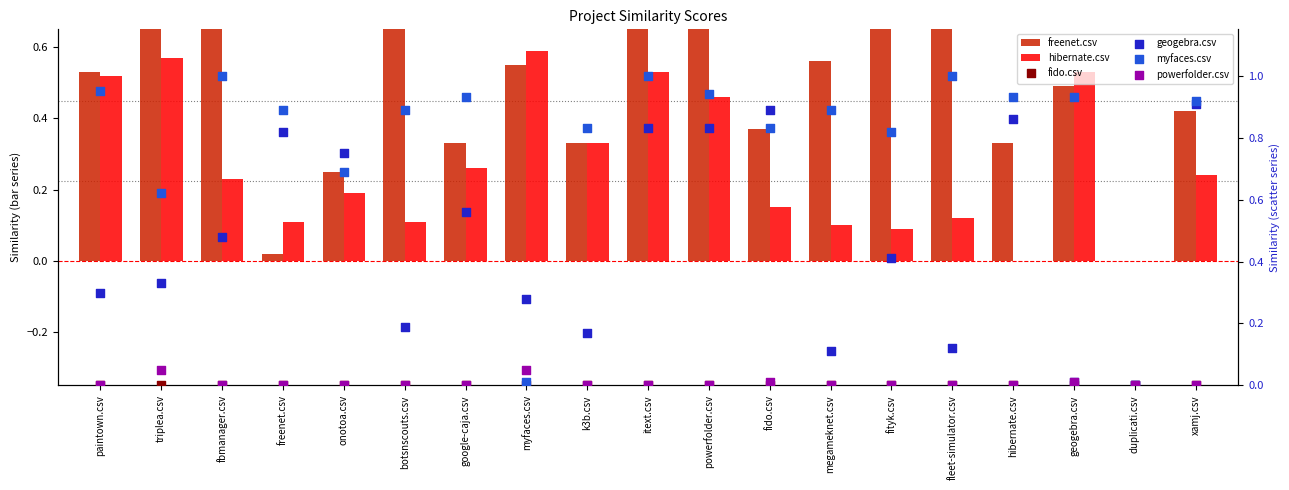

Which series contains the highest Y value?

myfaces.csv